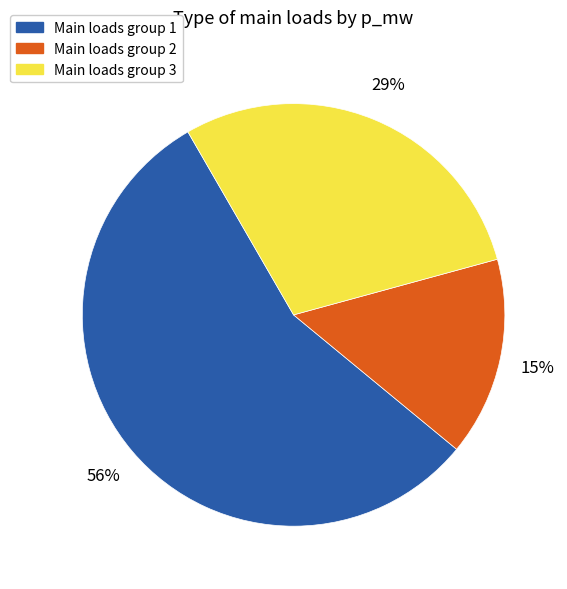

To the nearest percent, what is the average slice percentage?

33%